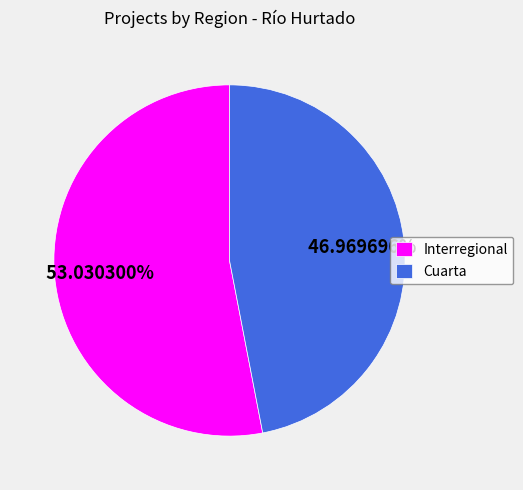

Combined, do Cuarta and Interregional account for over 50%?

Yes